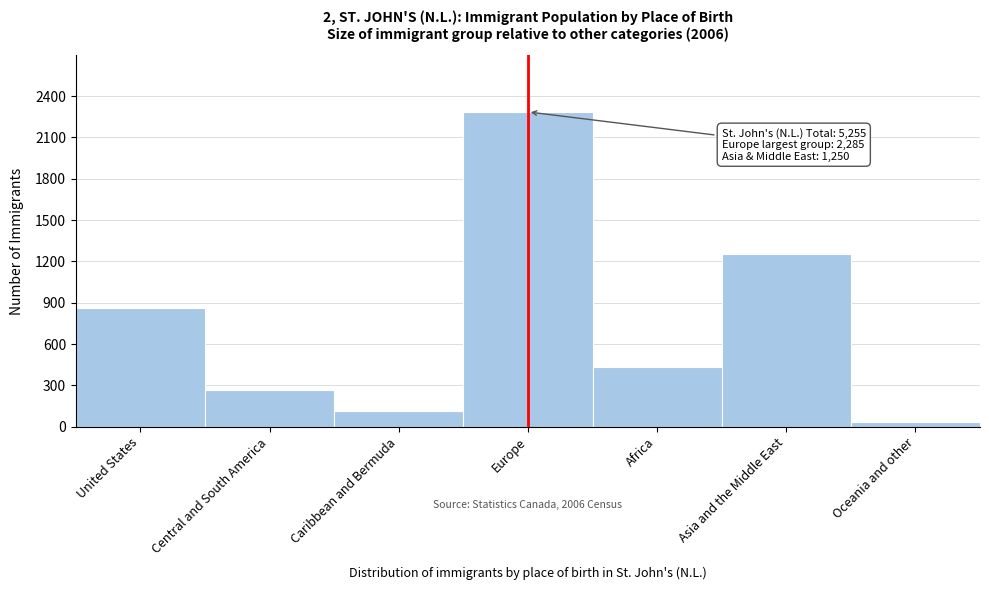

Reading left to right, transcribe all the data shown in this chart.

United States=860	Central and South America=265	Caribbean and Bermuda=115	Europe=2285	Africa=435	Asia and the Middle East=1250	Oceania and other=35